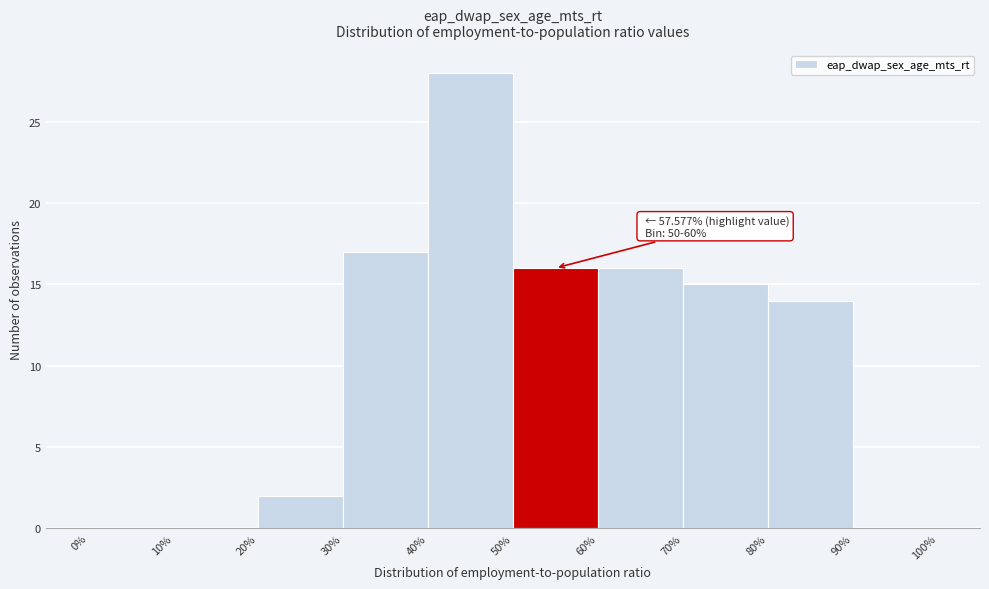

Over which range of the x-axis is the bar tallest?

40% to 50%